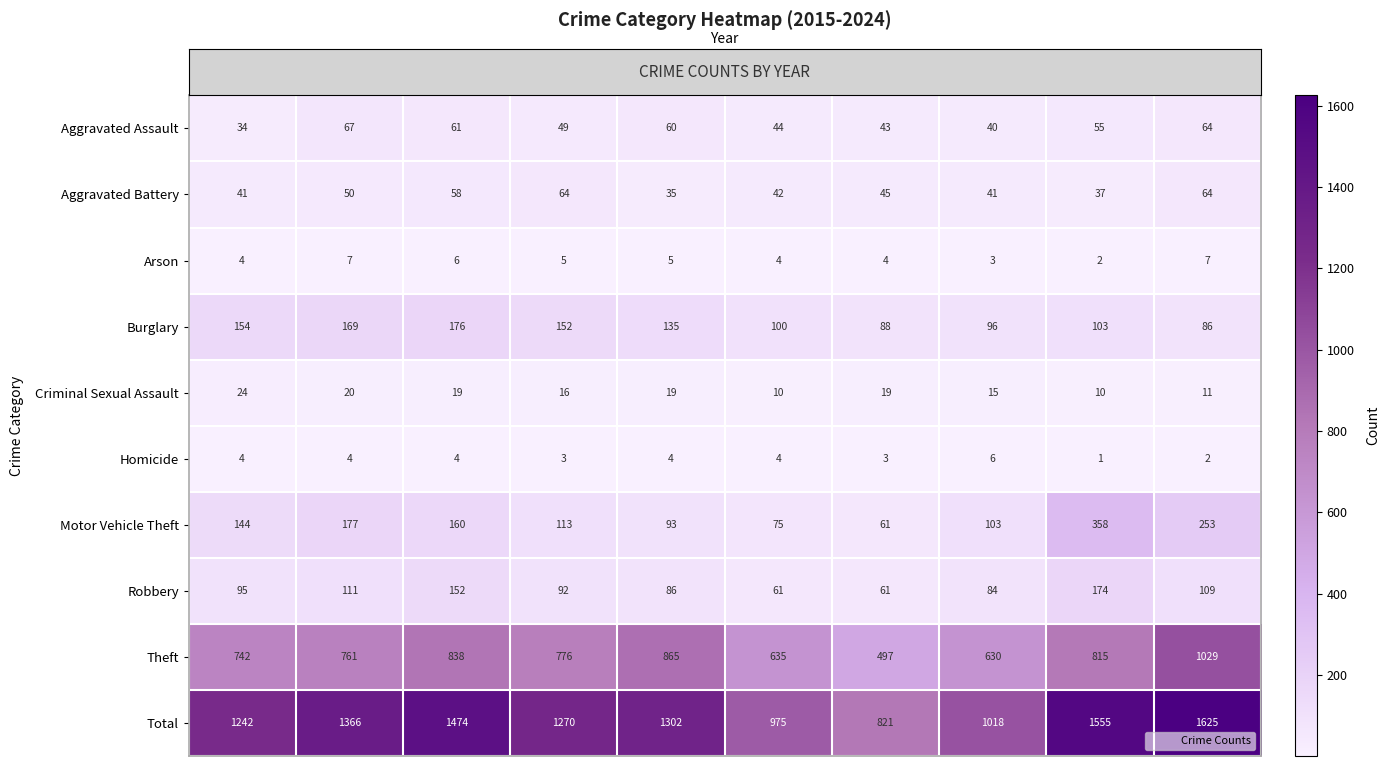

At which label is Theft closest to 763?

2016